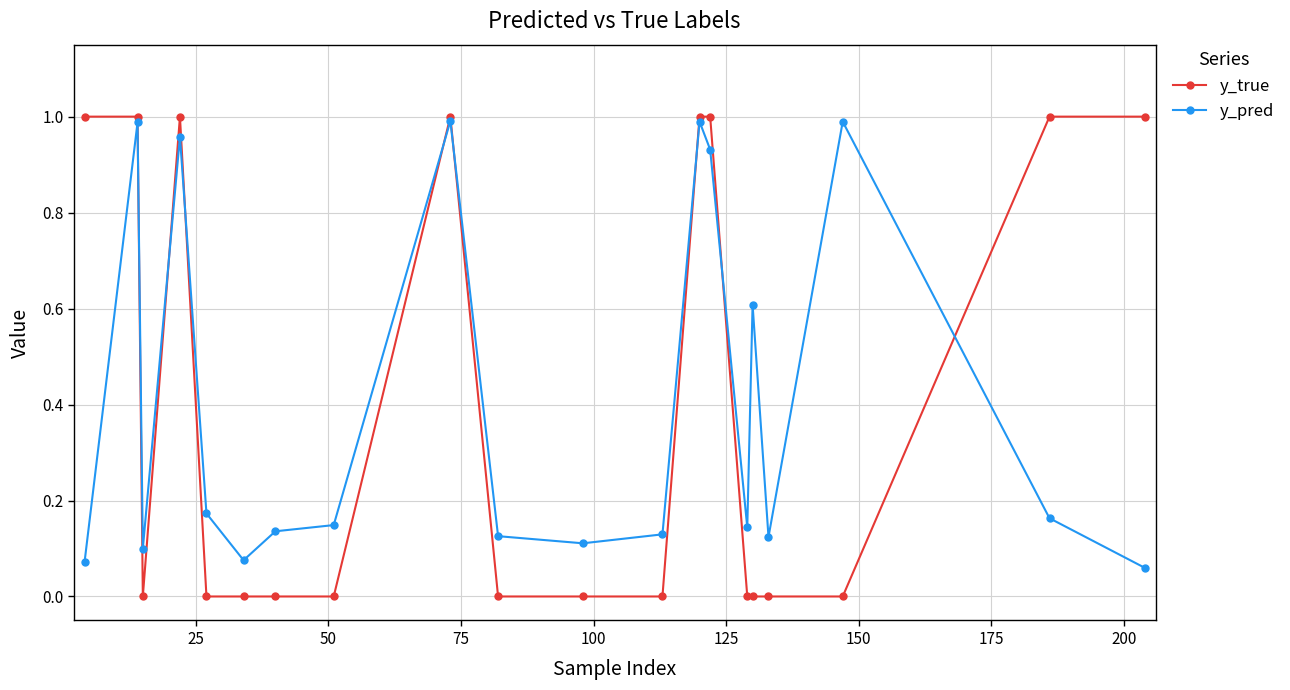

Which series has the largest range (max minus min)?

y_true